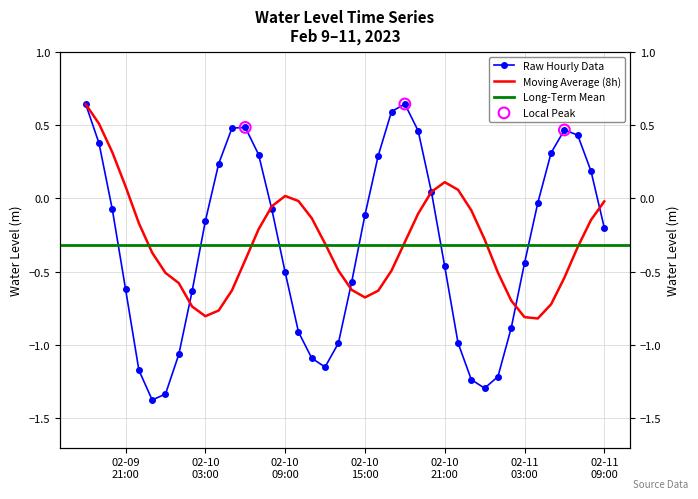

Which has a higher value, 15 or 02-10
03:00?

02-10
03:00